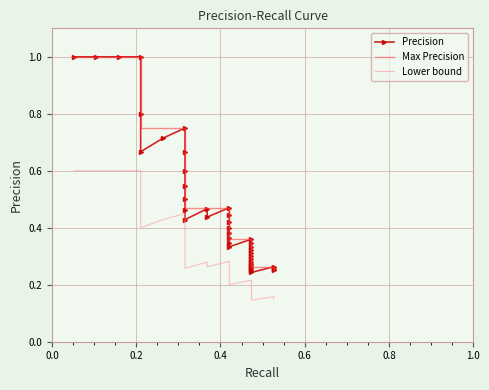

How many lines are shown in the chart?

3